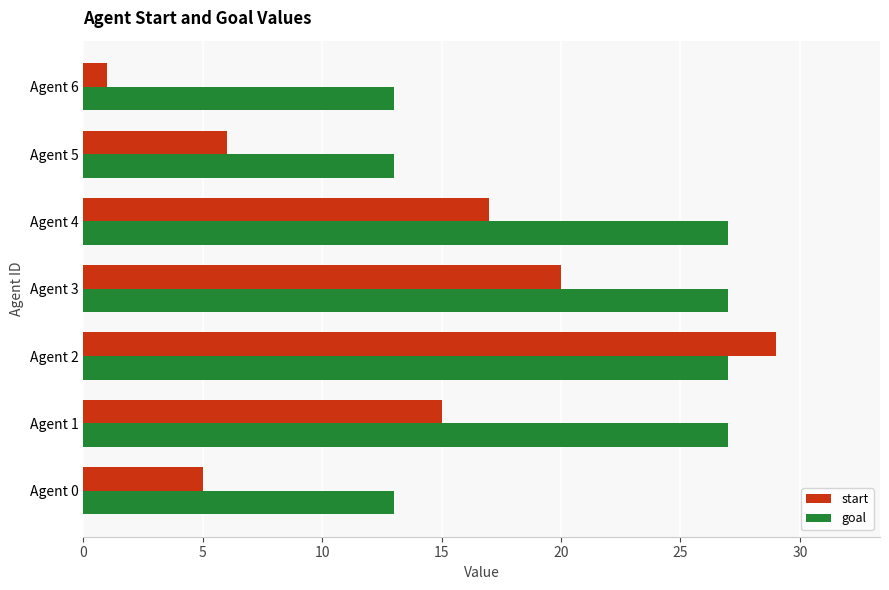

Which series has the largest range (max minus min)?

start